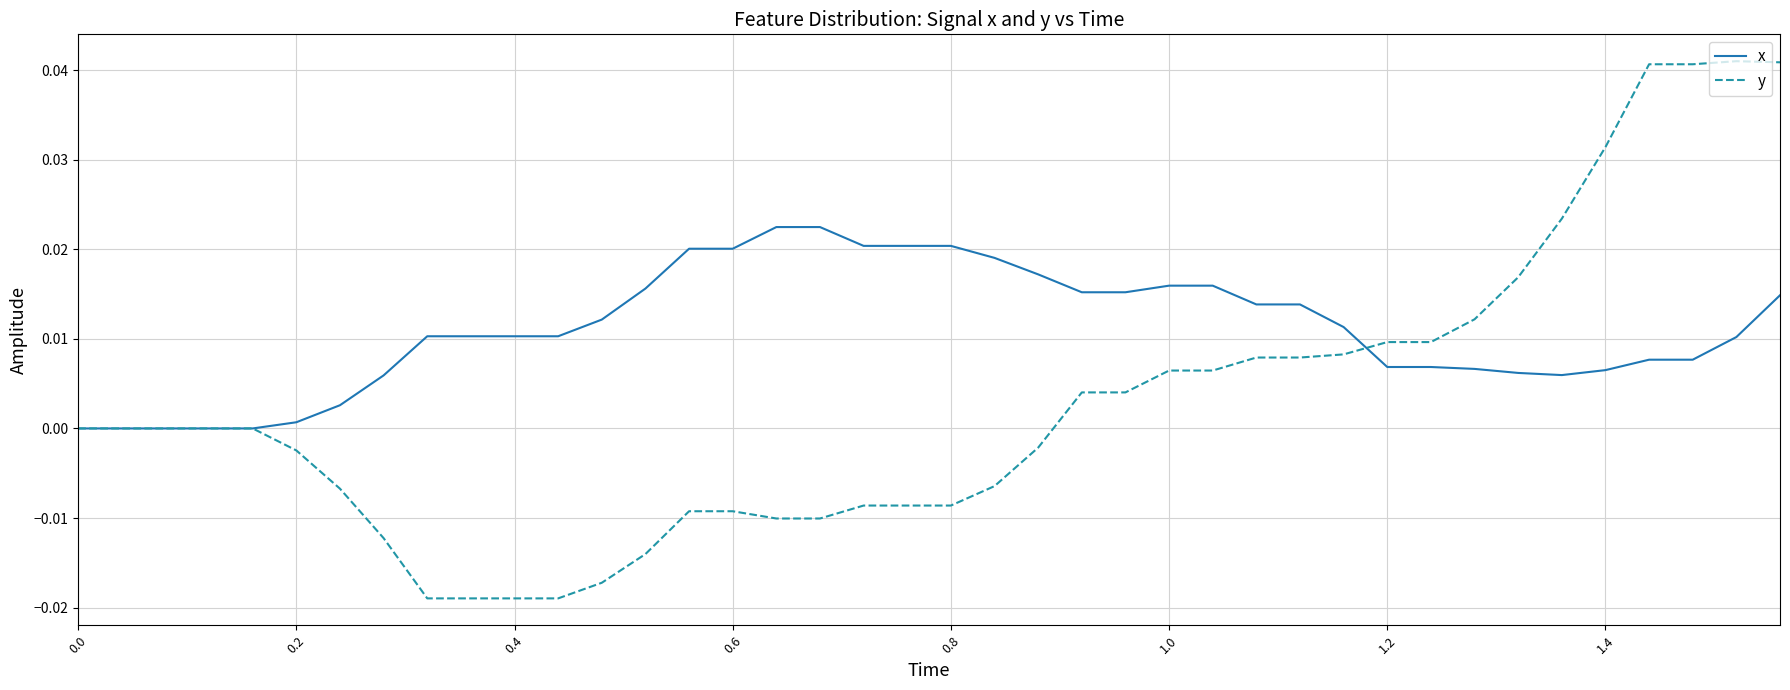

Which series has the largest range (max minus min)?

y